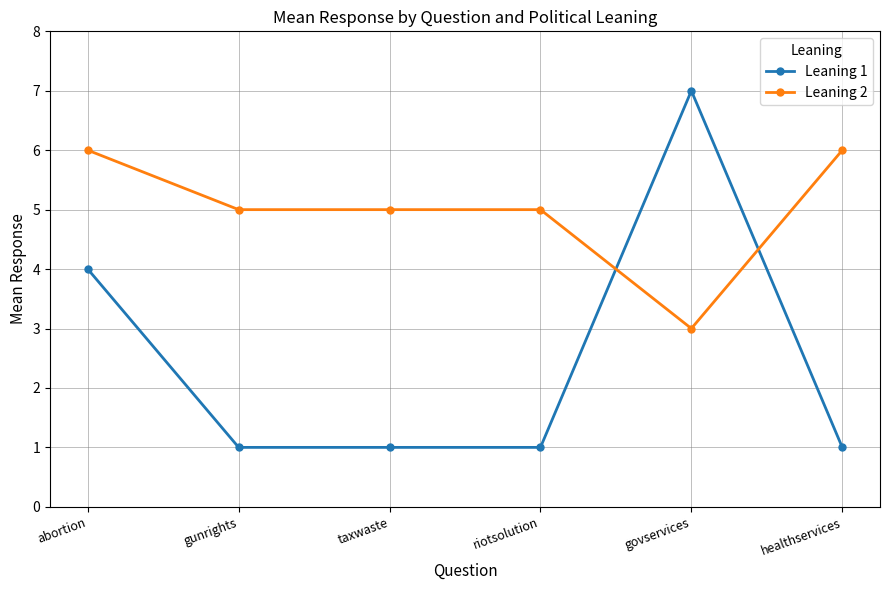

Rank the series by their maximum value, from lowest to highest.

Leaning 2, Leaning 1